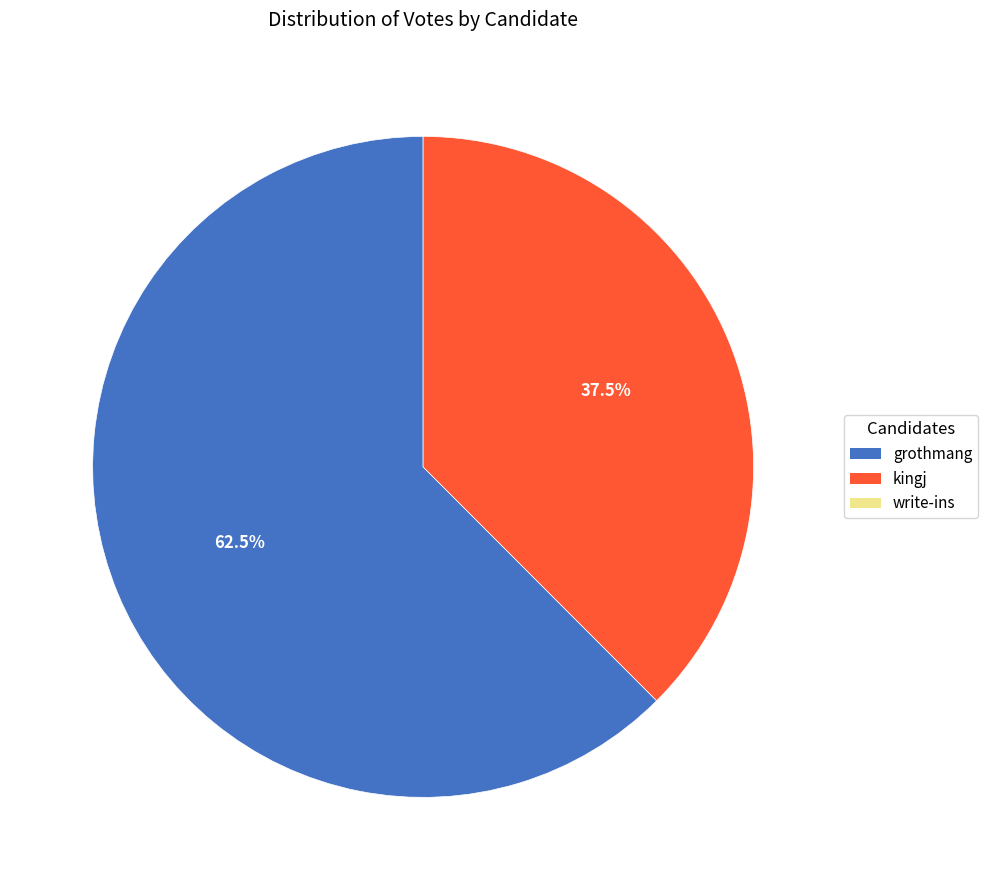

Is there any slice that represents more than half of the pie?

Yes